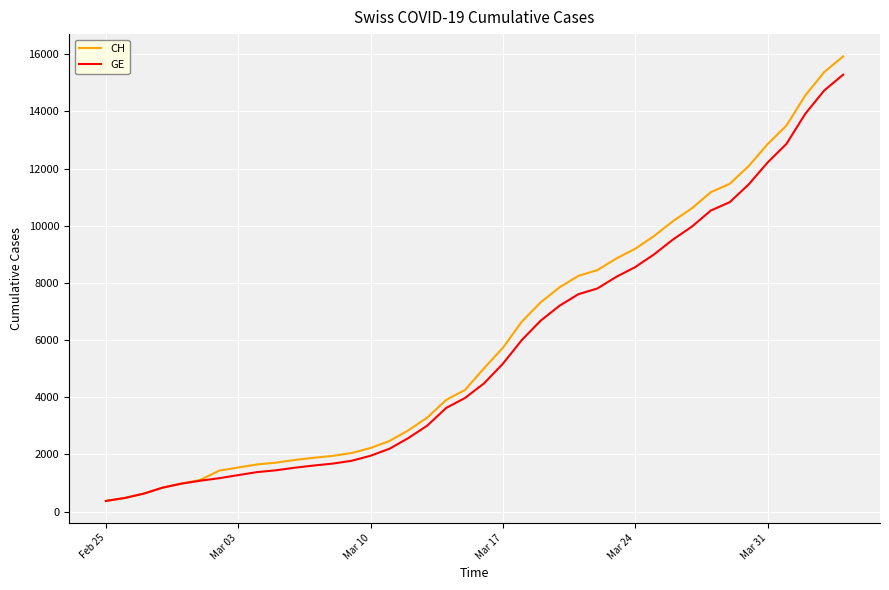

What is the sum of all GE values?

225656